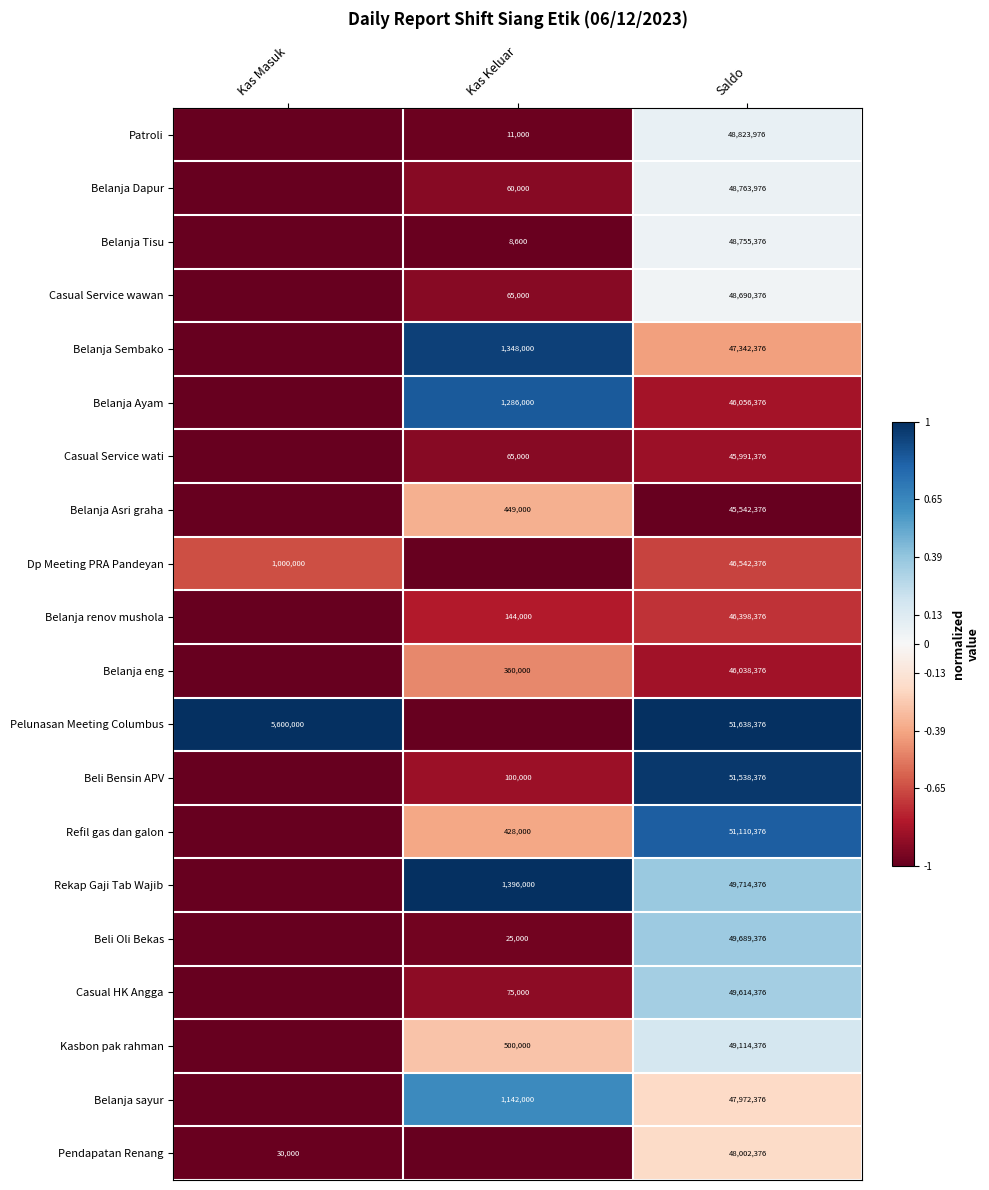

Which category has the lowest value across all series?

Kas Masuk